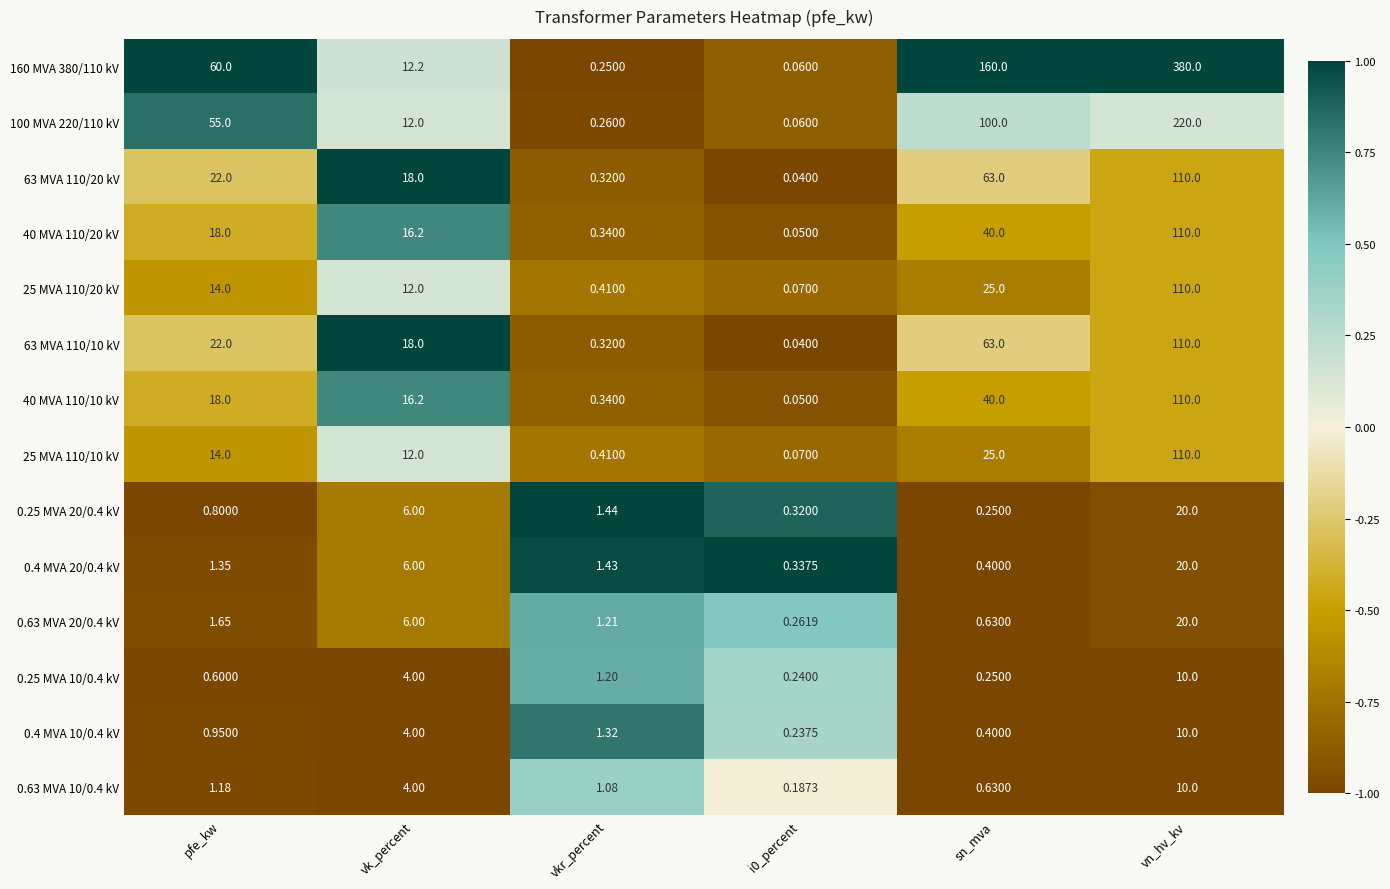

Where is 63 MVA 110/20 kV nearest to the value 55?

sn_mva